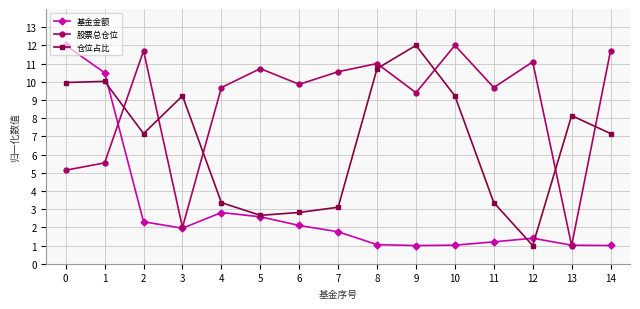

Reading right to left, what are all the values shown in this chart?

基金金额: 1.0	1.0	1.4	1.2	1.0	1.0	1.0	1.8	2.1	2.6	2.8	2.0	2.3	10.5	12.0
股票总仓位: 11.7	1.0	11.1	9.7	12.0	9.4	11.0	10.6	9.9	10.7	9.7	2.0	11.7	5.5	5.1
仓位占比: 7.2	8.1	1.0	3.4	9.2	12.0	10.7	3.1	2.8	2.7	3.4	9.2	7.2	10.0	10.0